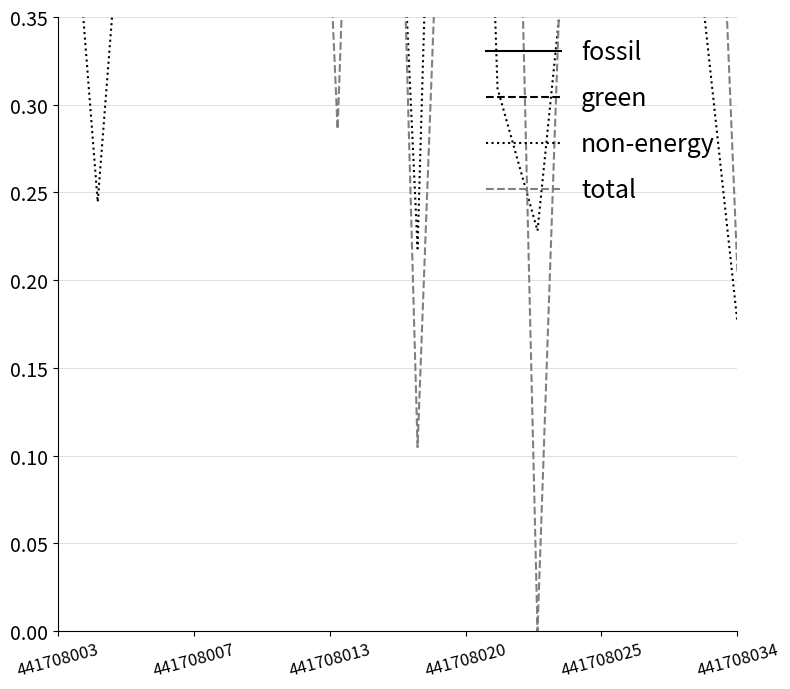

True or false: non-energy and green intersect in this chart.

False